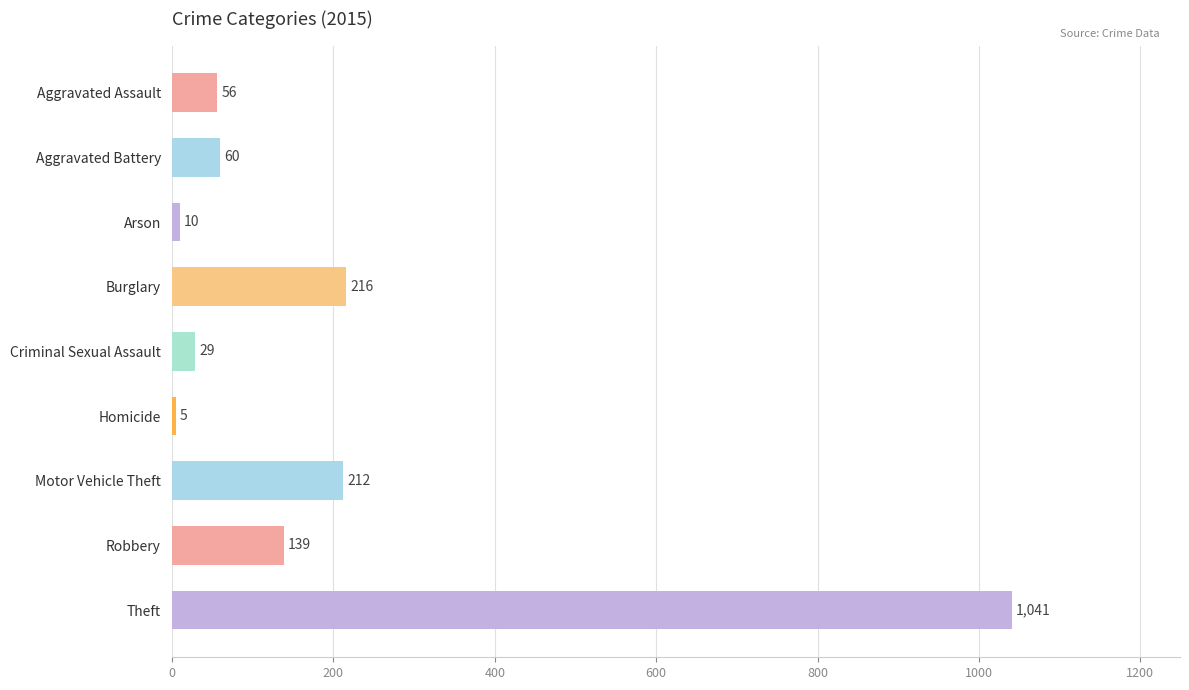

Reading bottom to top, transcribe all the data shown in this chart.

Theft=1041	Robbery=139	Motor Vehicle Theft=212	Homicide=5	Criminal Sexual Assault=29	Burglary=216	Arson=10	Aggravated Battery=60	Aggravated Assault=56